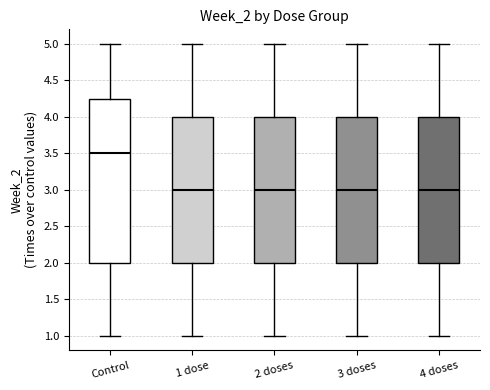

Reading left to right, read every box against the y-axis: the position of its median line, the range the box covers, and the ends of its whiskers. The values are not printed on the chart, so give them approximately, as read against the axis.

Control: median 3.50, box 2.00 to 4.25, whiskers 1.00 to 5.00
1 dose: median 3.00, box 2.00 to 4.00, whiskers 1.00 to 5.00
2 doses: median 3.00, box 2.00 to 4.00, whiskers 1.00 to 5.00
3 doses: median 3.00, box 2.00 to 4.00, whiskers 1.00 to 5.00
4 doses: median 3.00, box 2.00 to 4.00, whiskers 1.00 to 5.00